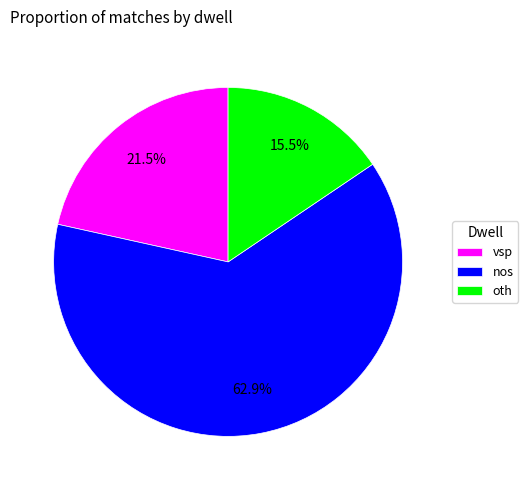

Does nos account for over 50% of the chart?

Yes